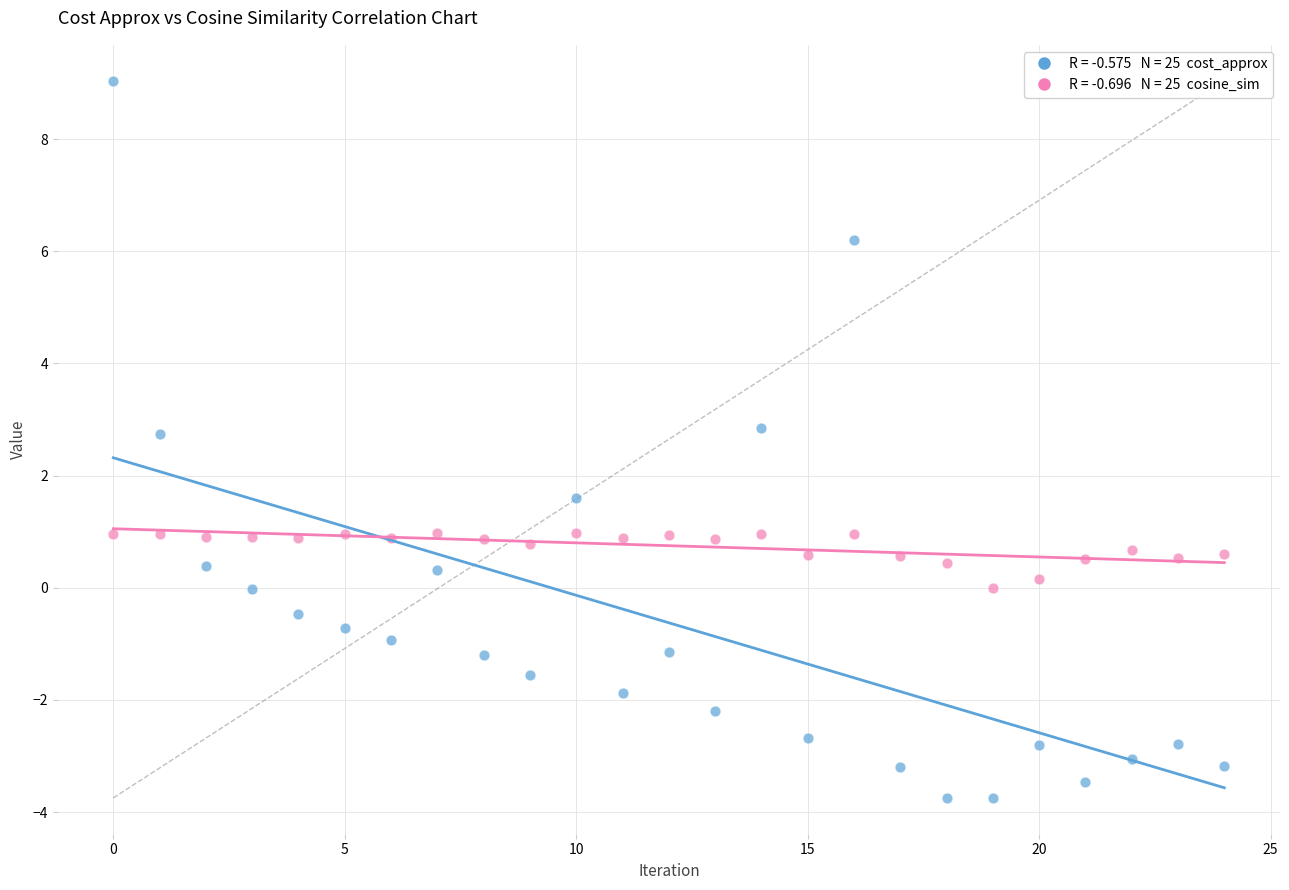

Across all series, what Y value is closest to 2?

1.6